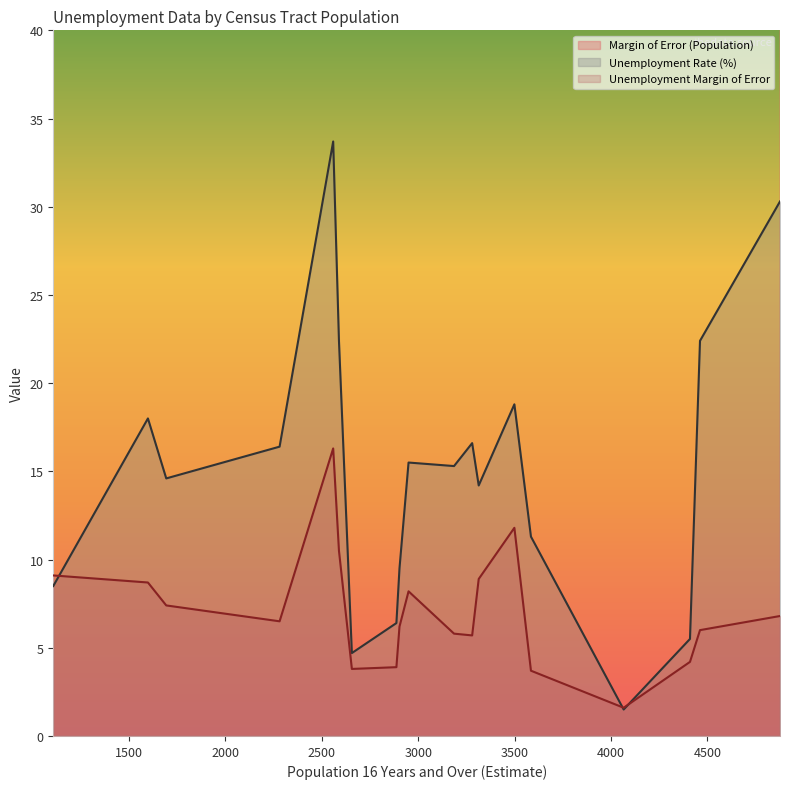

Is it true that Unemployment Margin of Error equals 6.8 at 4877?

True